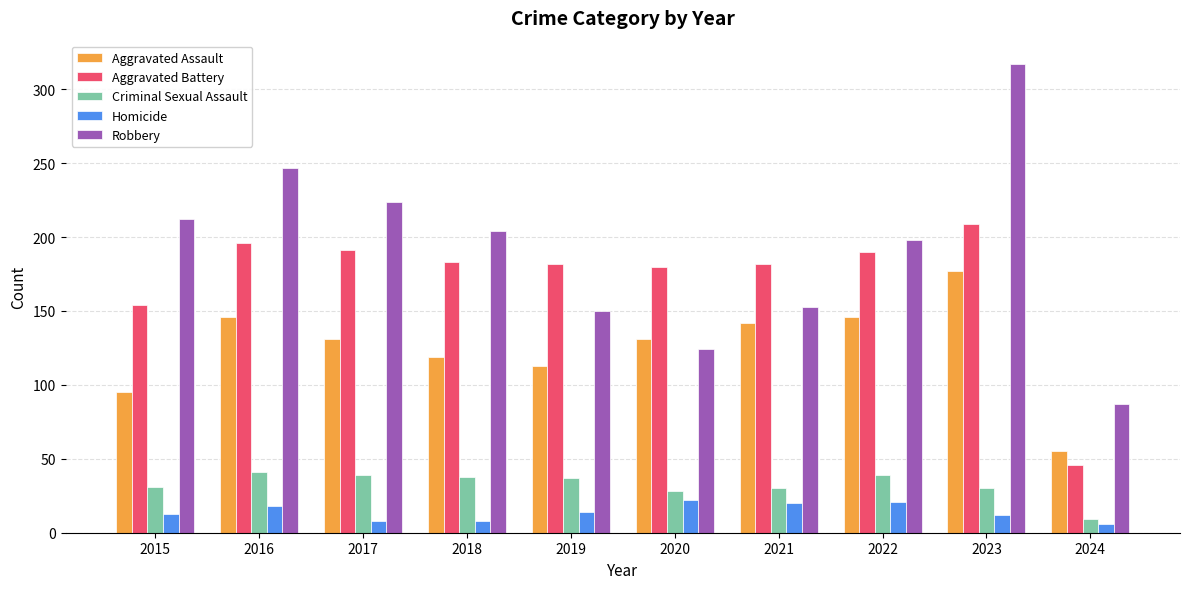

Is the value of Robbery at 2016 greater than the value of Homicide at 2016?

Yes